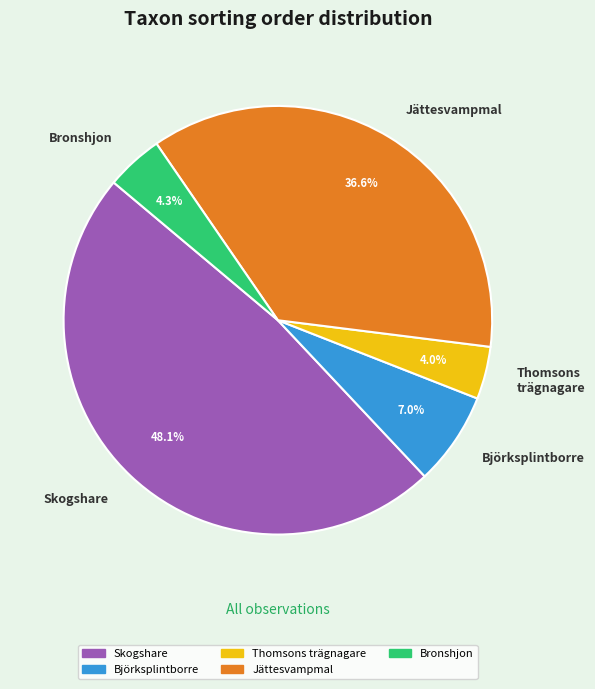

What percentage do Bronshjon and Skogshare together represent?

52.4%